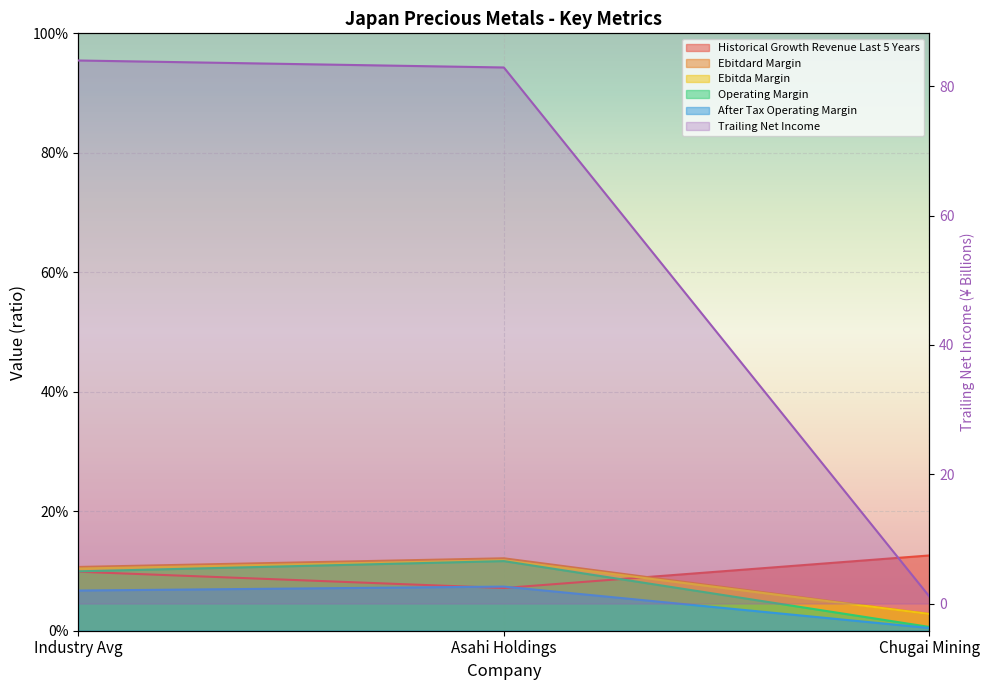

What are all the series names shown in the legend?

historical_growth_revenue_last_5_years, ebitdard_margin, ebitda_margin, operating_margin, after_tax_operating_margin, trailing_net_income